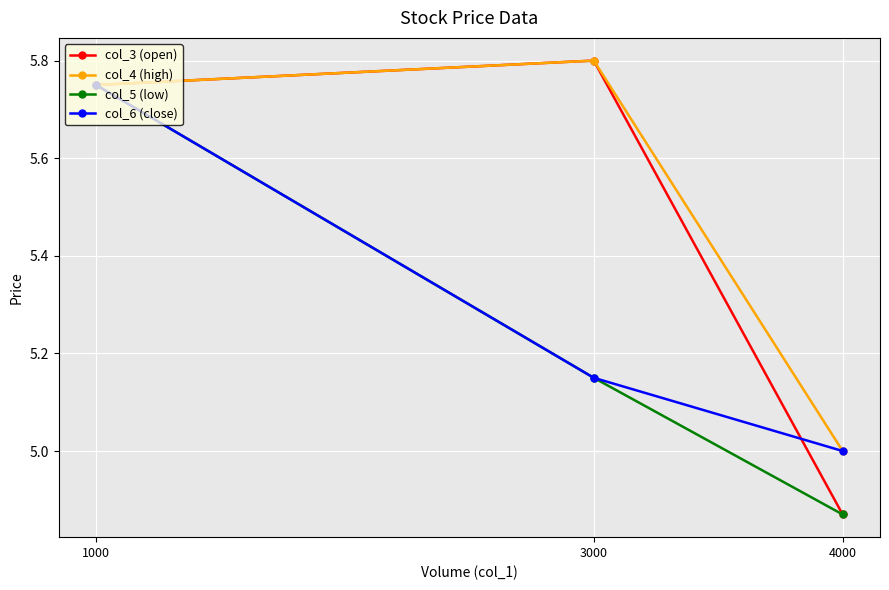

Which category has the highest value across all series?

3000